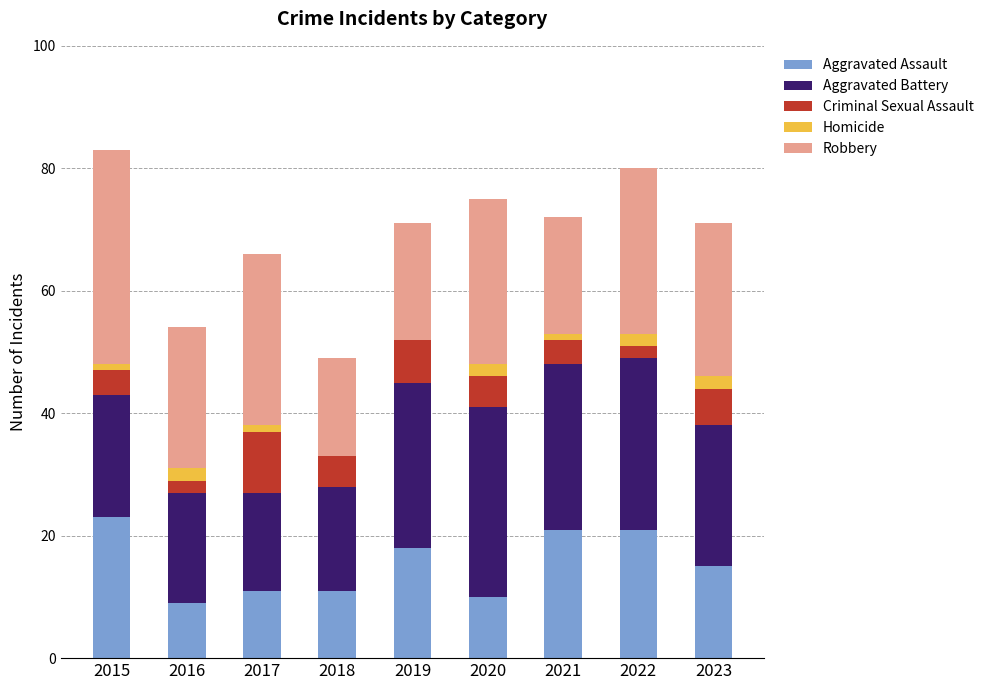

What is the total value across all series at 2016?

54